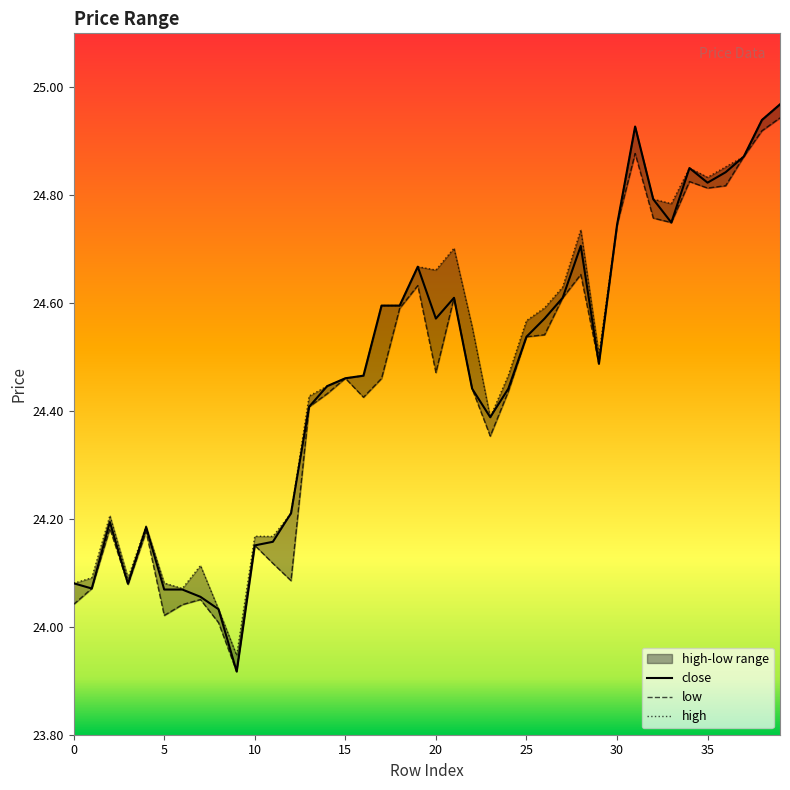

List the series in order of their overall mean, highest first.

high, close, low